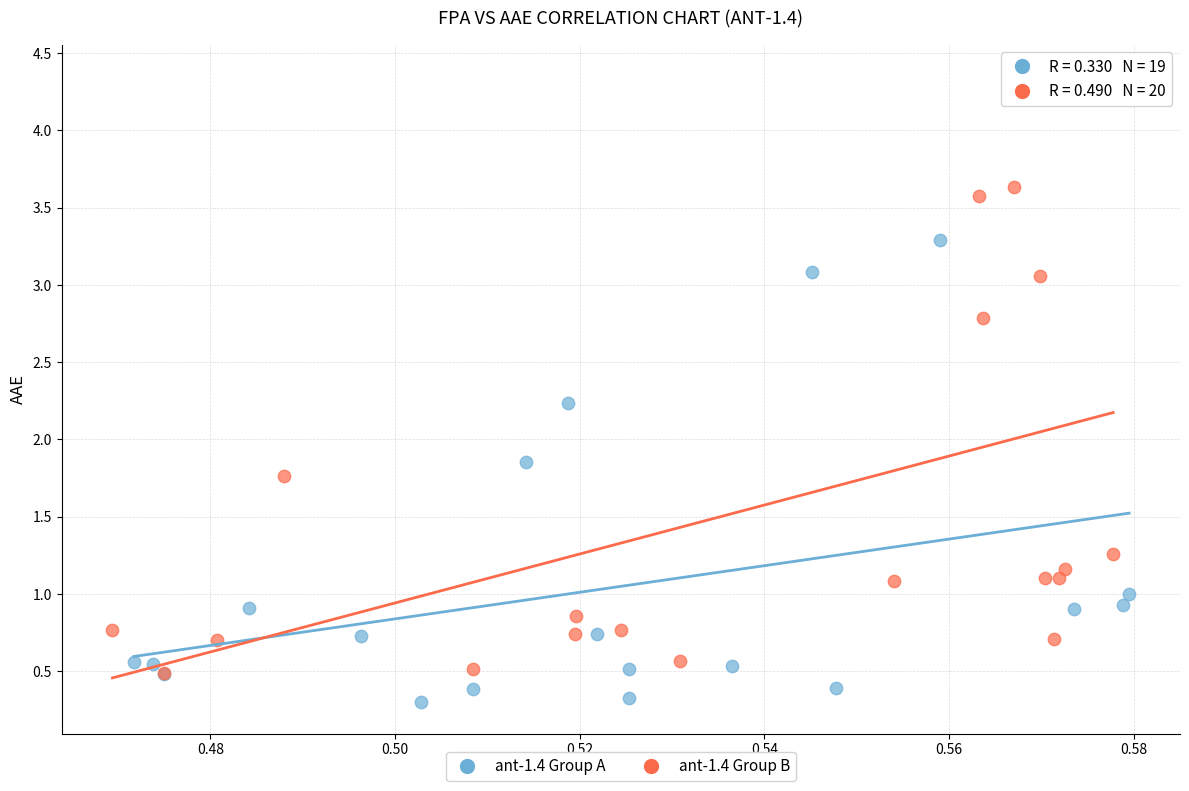

Which series contains the highest Y value?

ant-1.4 Group B